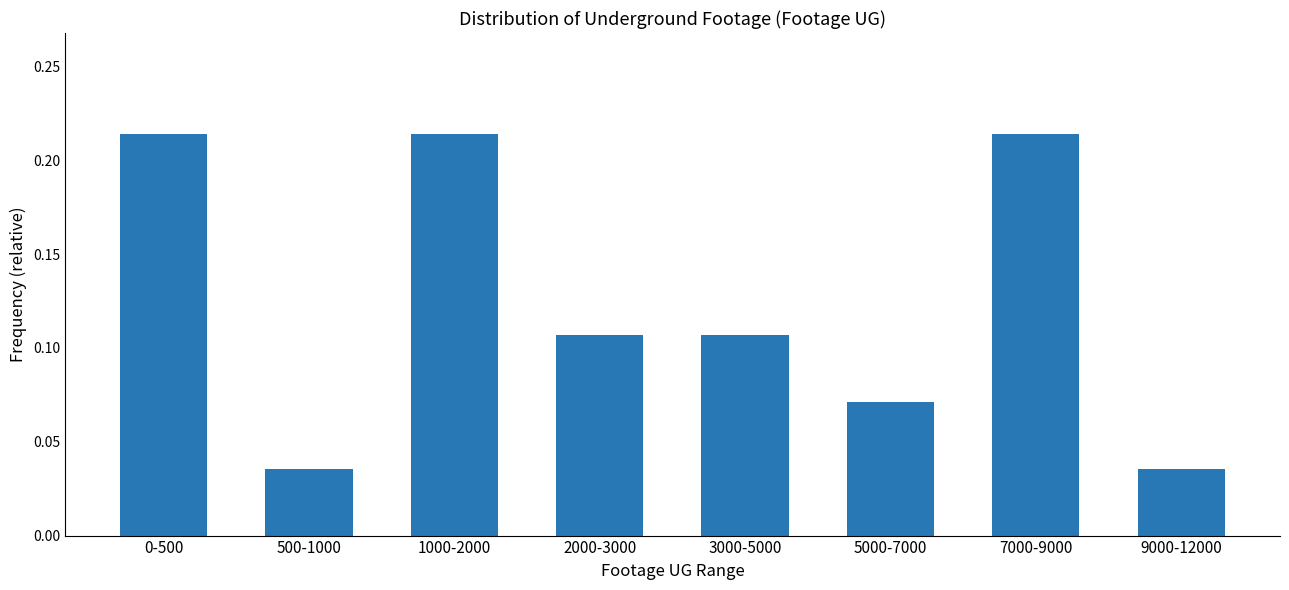

Which has a higher value, 9000-12000 or 7000-9000?

7000-9000